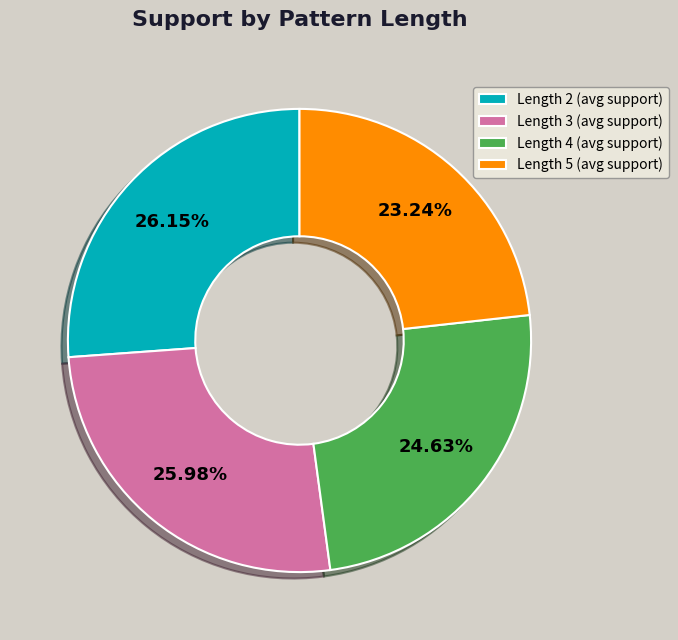

Which has a higher value, Length 3 (avg support) or Length 5 (avg support)?

Length 3 (avg support)